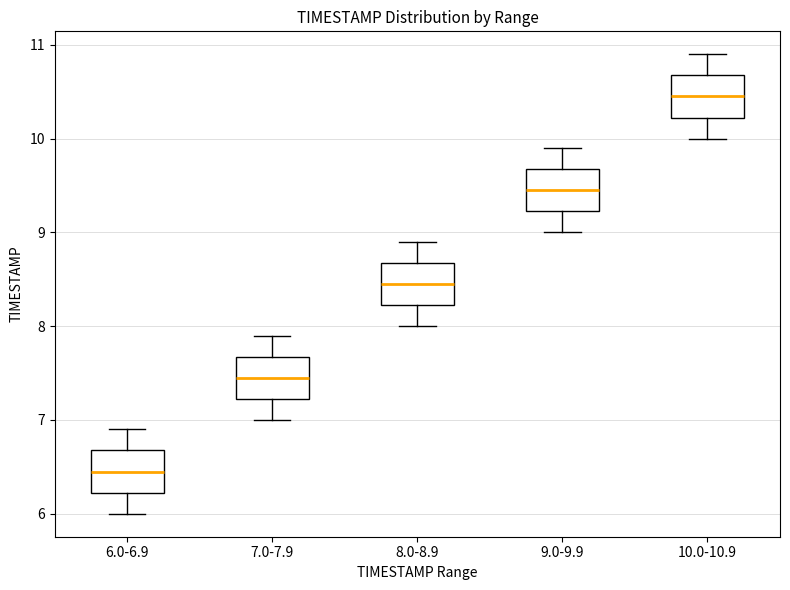

Reading left to right, transcribe this box plot: for each box, give where its median line is, the range the box spans, and where its two whiskers end, as read against the y-axis. The values are not printed on the chart, so give them approximately, as read against the axis.

6.0-6.9: median 6.5, box 6.2 to 6.7, whiskers 6.0 to 6.9
7.0-7.9: median 7.5, box 7.2 to 7.7, whiskers 7.0 to 7.9
8.0-8.9: median 8.5, box 8.2 to 8.7, whiskers 8.0 to 8.9
9.0-9.9: median 9.5, box 9.2 to 9.7, whiskers 9.0 to 9.9
10.0-10.9: median 10.5, box 10.2 to 10.7, whiskers 10.0 to 10.9